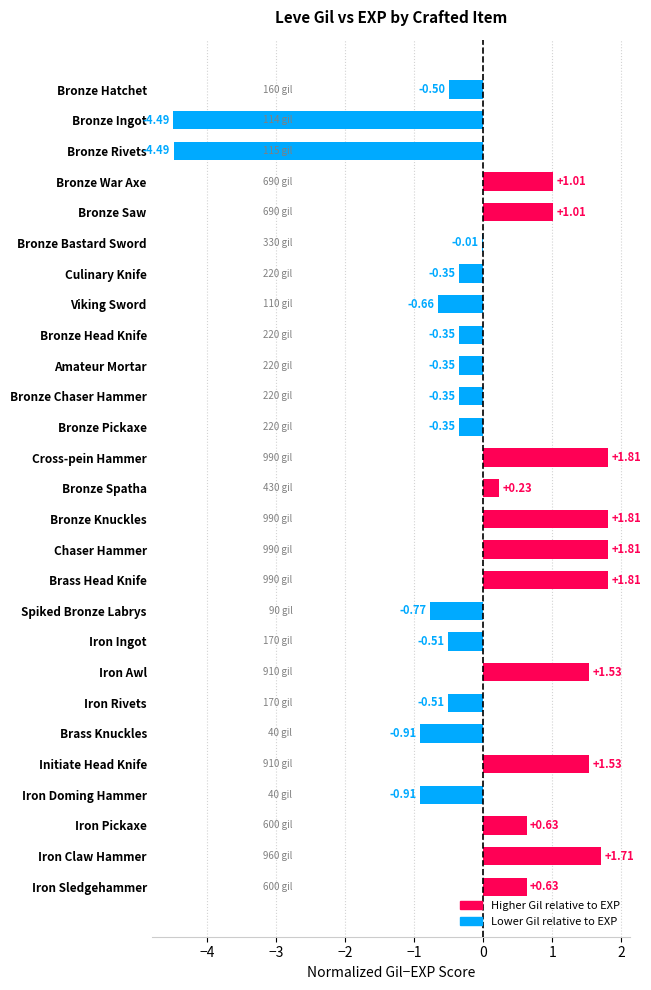

How many series are shown in this chart?

1